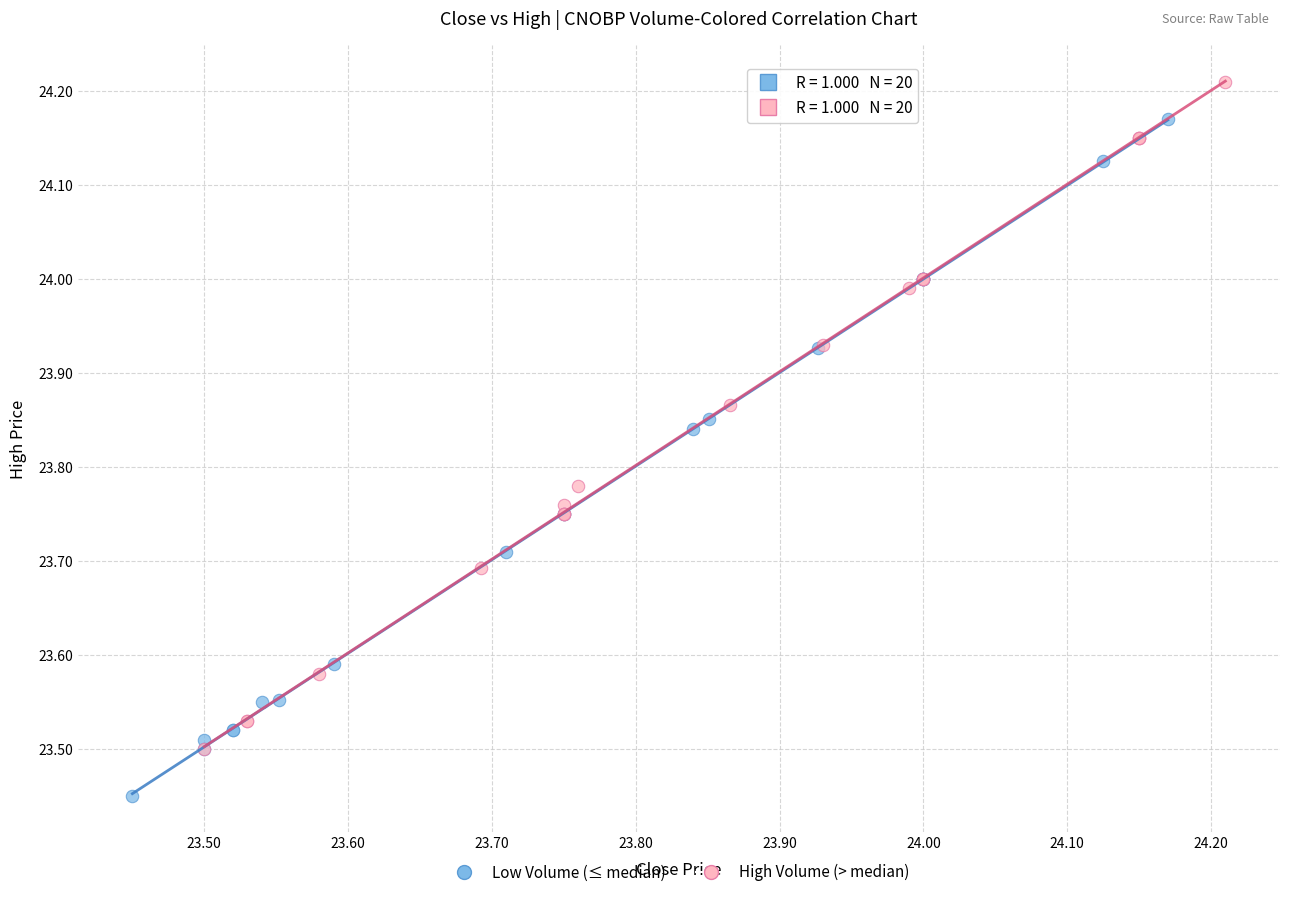

Which series contains the highest Y value?

High Volume (> median)